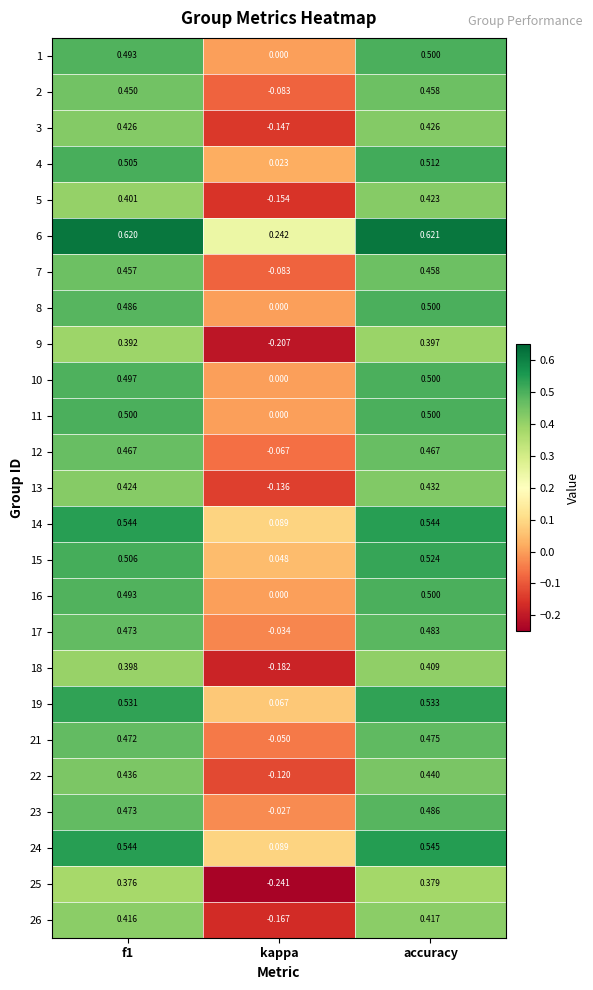

At which category is the sum across all series the highest?

accuracy